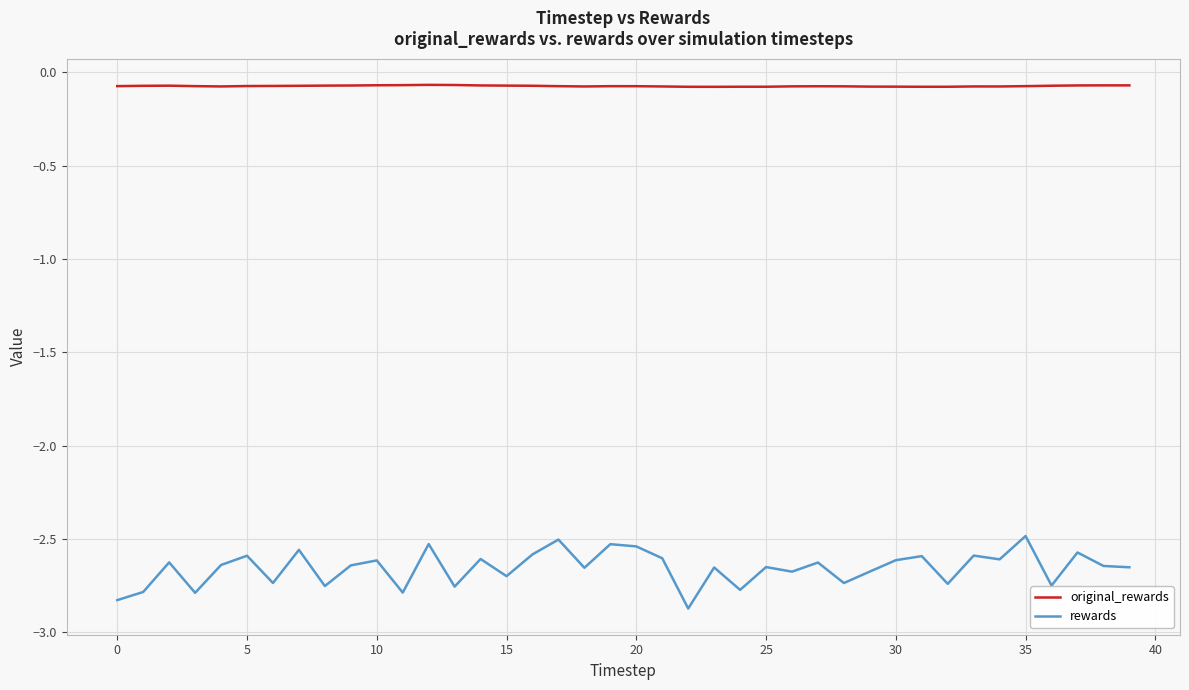

Which series has the largest total across all categories?

original_rewards